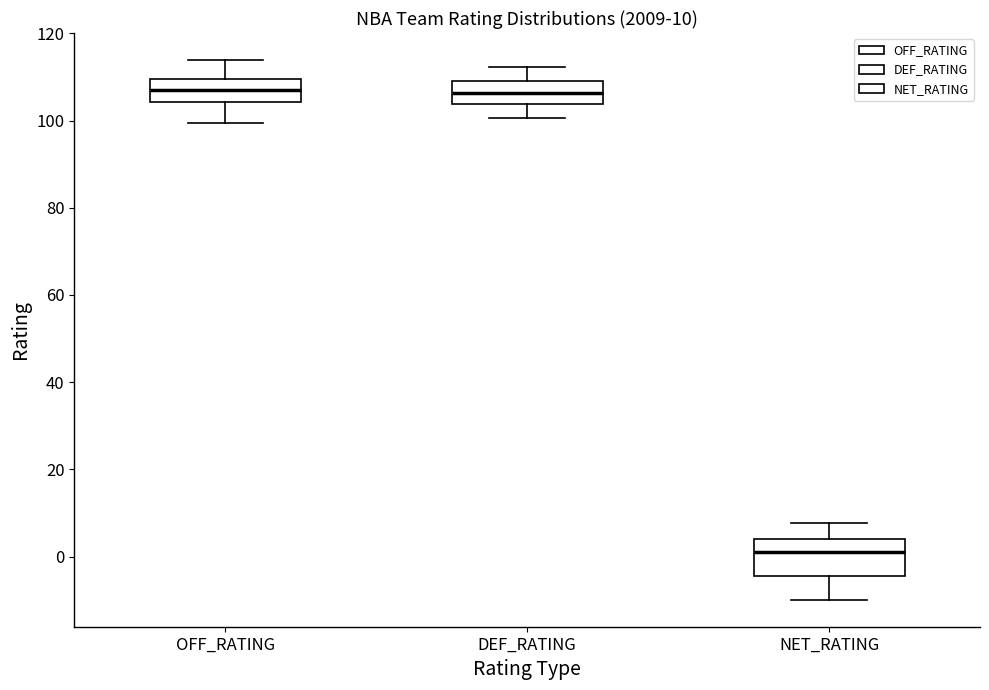

Which box is the tallest, from its lower edge to its upper edge?

NET_RATING